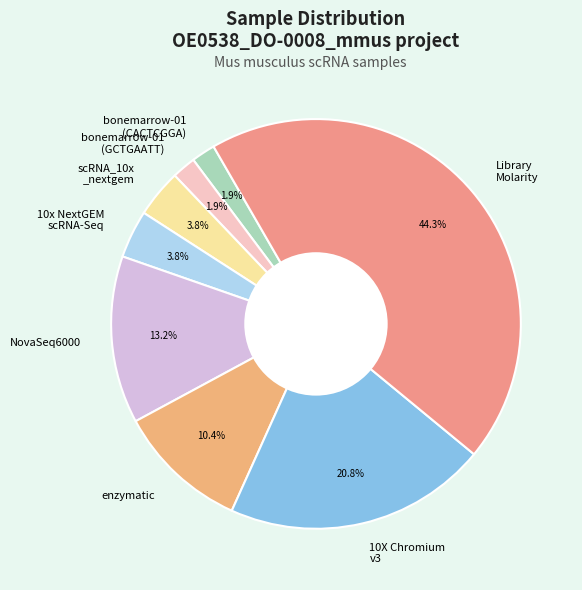

Which category has the biggest portion of the pie?

Library Molarity